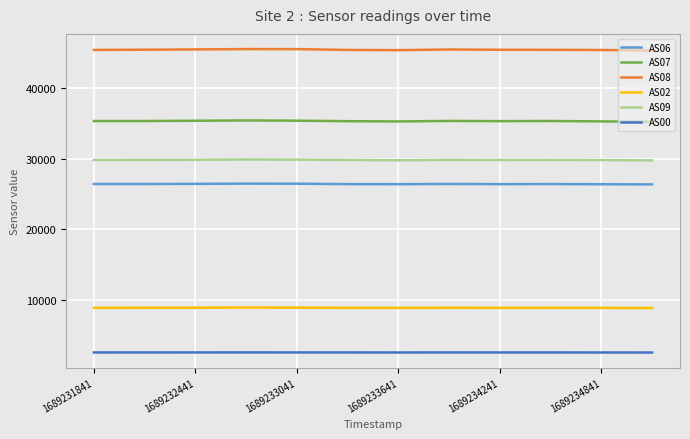

What is the difference between the second highest and minimum values in the AS02 series?

62